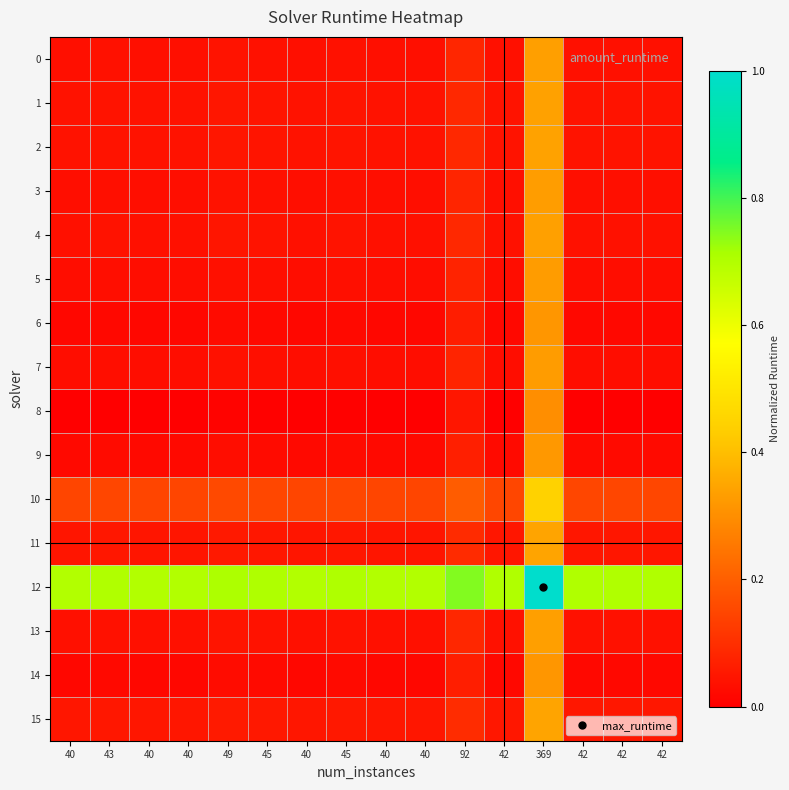

Reading left to right, extract all data points from this chart.

0: 40=0.0	43=0.0	40=0.0	40=0.0	49=0.0	45=0.0	40=0.0	45=0.0	40=0.0	40=0.0	92=0.1	42=0.0	369=0.3	42=0.0	42=0.0	42=0.0
1: 40=0.0	43=0.0	40=0.0	40=0.0	49=0.0	45=0.0	40=0.0	45=0.0	40=0.0	40=0.0	92=0.1	42=0.0	369=0.3	42=0.0	42=0.0	42=0.0
2: 40=0.0	43=0.0	40=0.0	40=0.0	49=0.0	45=0.0	40=0.0	45=0.0	40=0.0	40=0.0	92=0.1	42=0.0	369=0.3	42=0.0	42=0.0	42=0.0
3: 40=0.0	43=0.0	40=0.0	40=0.0	49=0.0	45=0.0	40=0.0	45=0.0	40=0.0	40=0.0	92=0.1	42=0.0	369=0.3	42=0.0	42=0.0	42=0.0
4: 40=0.0	43=0.0	40=0.0	40=0.0	49=0.0	45=0.0	40=0.0	45=0.0	40=0.0	40=0.0	92=0.1	42=0.0	369=0.3	42=0.0	42=0.0	42=0.0
5: 40=0.0	43=0.0	40=0.0	40=0.0	49=0.0	45=0.0	40=0.0	45=0.0	40=0.0	40=0.0	92=0.1	42=0.0	369=0.3	42=0.0	42=0.0	42=0.0
6: 40=0.0	43=0.0	40=0.0	40=0.0	49=0.0	45=0.0	40=0.0	45=0.0	40=0.0	40=0.0	92=0.1	42=0.0	369=0.3	42=0.0	42=0.0	42=0.0
7: 40=0.0	43=0.0	40=0.0	40=0.0	49=0.0	45=0.0	40=0.0	45=0.0	40=0.0	40=0.0	92=0.1	42=0.0	369=0.3	42=0.0	42=0.0	42=0.0
8: 40=0.0	43=0.0	40=0.0	40=0.0	49=0.0	45=0.0	40=0.0	45=0.0	40=0.0	40=0.0	92=0.0	42=0.0	369=0.3	42=0.0	42=0.0	42=0.0
9: 40=0.0	43=0.0	40=0.0	40=0.0	49=0.0	45=0.0	40=0.0	45=0.0	40=0.0	40=0.0	92=0.1	42=0.0	369=0.3	42=0.0	42=0.0	42=0.0
10: 40=0.1	43=0.1	40=0.1	40=0.1	49=0.2	45=0.2	40=0.1	45=0.2	40=0.1	40=0.1	92=0.2	42=0.1	369=0.4	42=0.1	42=0.1	42=0.1
11: 40=0.0	43=0.0	40=0.0	40=0.0	49=0.1	45=0.1	40=0.0	45=0.1	40=0.0	40=0.0	92=0.1	42=0.0	369=0.3	42=0.0	42=0.0	42=0.0
12: 40=0.7	43=0.7	40=0.7	40=0.7	49=0.7	45=0.7	40=0.7	45=0.7	40=0.7	40=0.7	92=0.7	42=0.7	369=1.0	42=0.7	42=0.7	42=0.7
13: 40=0.0	43=0.0	40=0.0	40=0.0	49=0.0	45=0.0	40=0.0	45=0.0	40=0.0	40=0.0	92=0.1	42=0.0	369=0.3	42=0.0	42=0.0	42=0.0
14: 40=0.0	43=0.0	40=0.0	40=0.0	49=0.0	45=0.0	40=0.0	45=0.0	40=0.0	40=0.0	92=0.1	42=0.0	369=0.3	42=0.0	42=0.0	42=0.0
15: 40=0.0	43=0.1	40=0.0	40=0.0	49=0.1	45=0.1	40=0.0	45=0.1	40=0.0	40=0.0	92=0.1	42=0.0	369=0.3	42=0.0	42=0.0	42=0.0